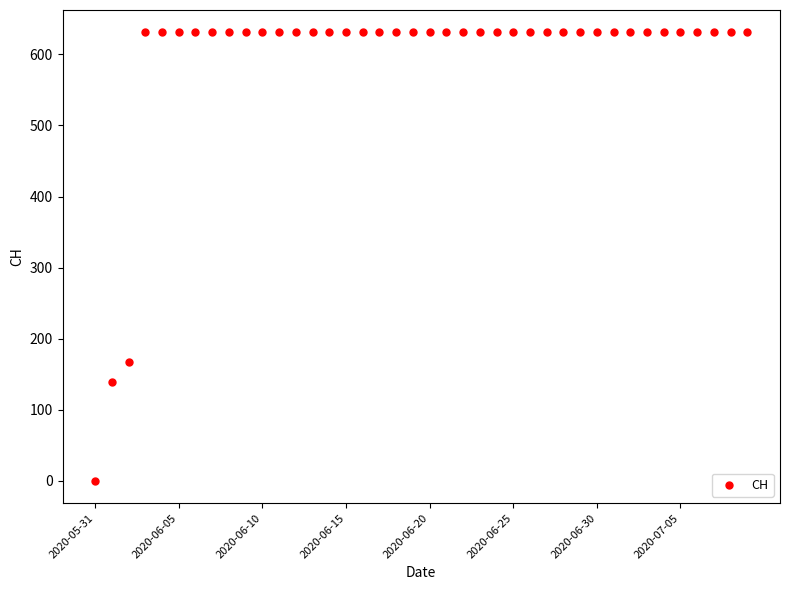

What is the difference between the maximum and minimum values?

631